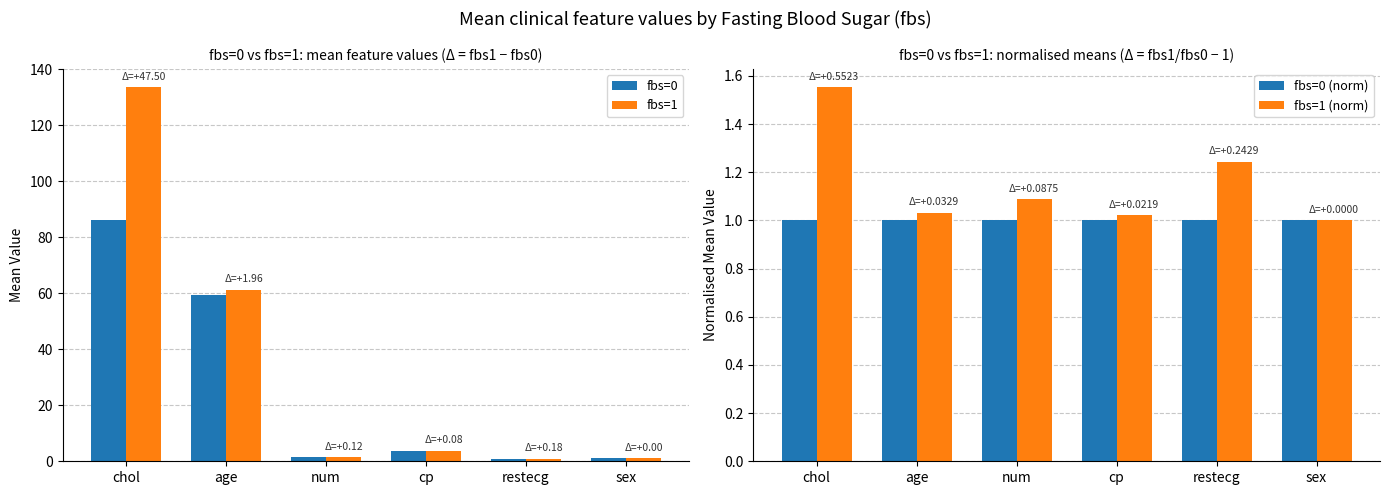

Which series has the largest total across all categories?

fbs=1